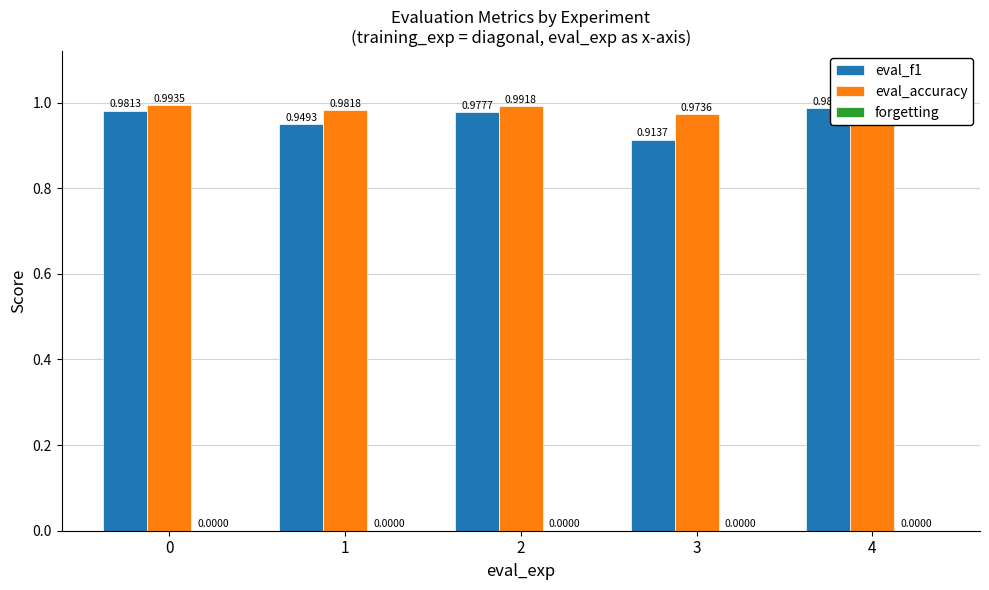

Are the bars horizontal?

No